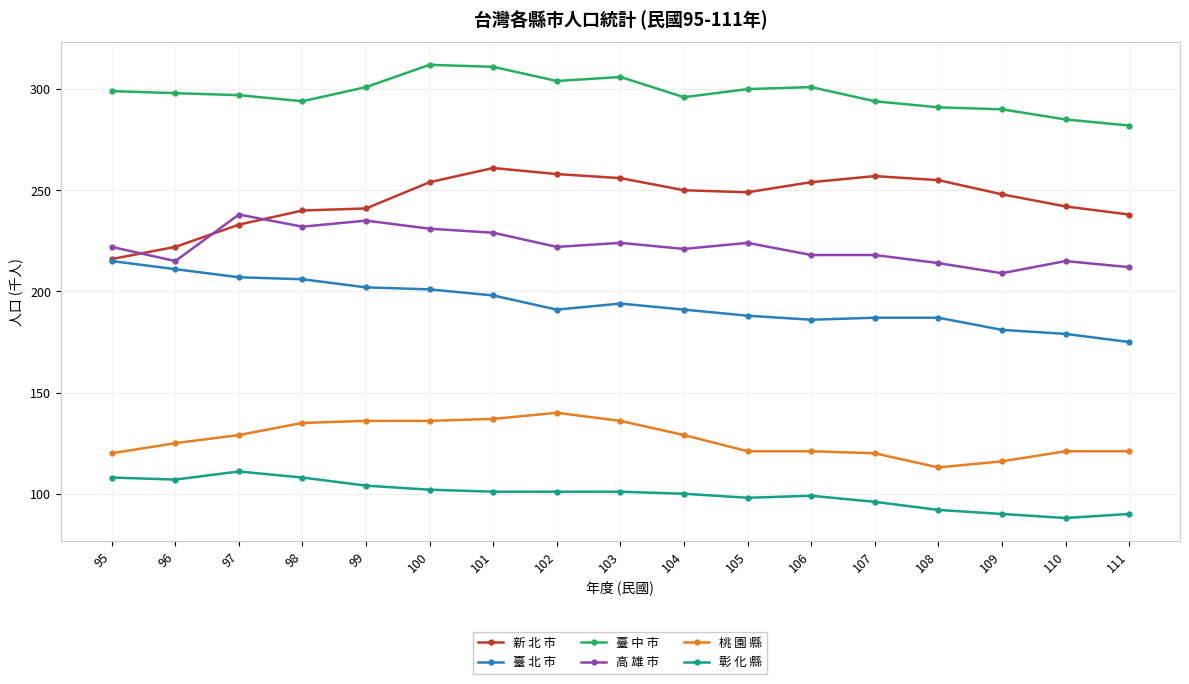

What is the value of the 桃 園 縣 point at the 7th from the left?

137